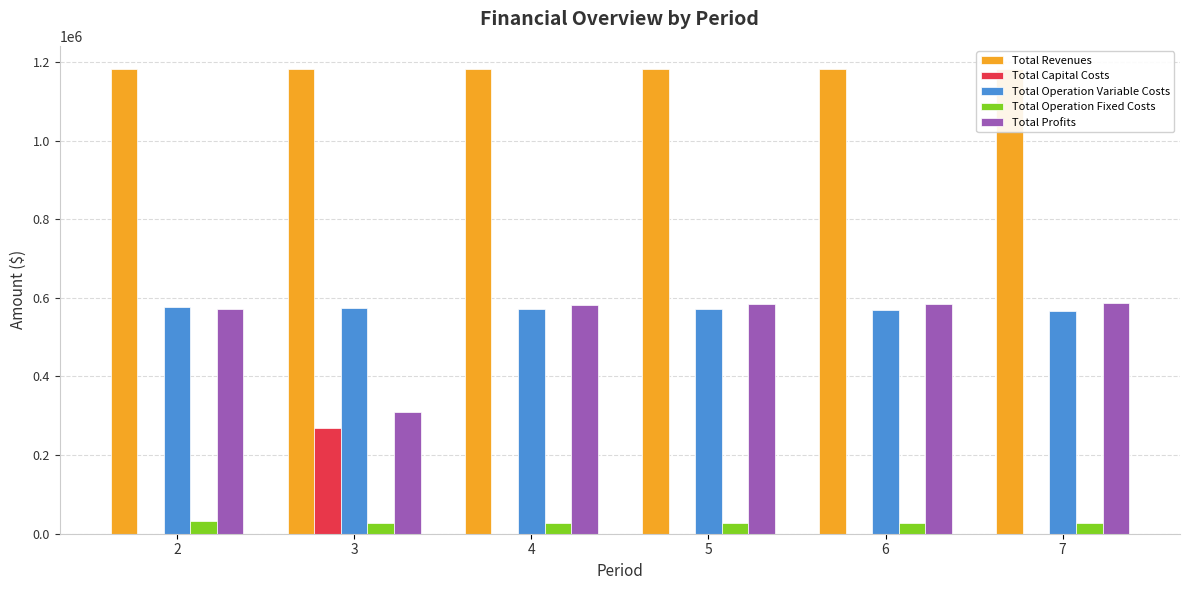

What is the value of the Total Capital Costs bar at the 2nd from the left?

268800.0